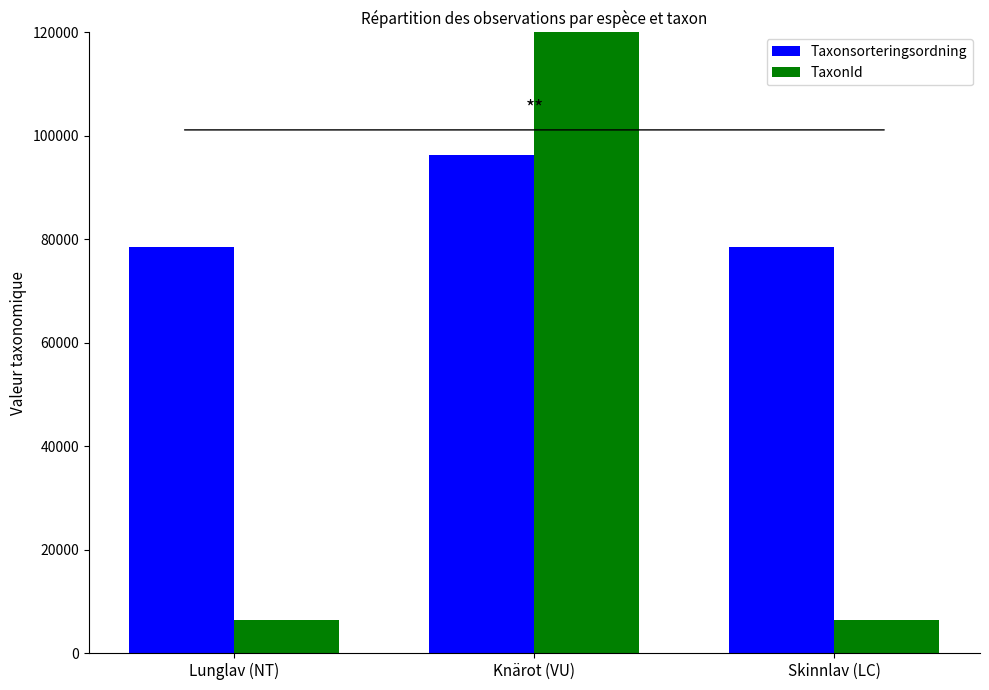

Read the TaxonId value at Lunglav (NT).

6458